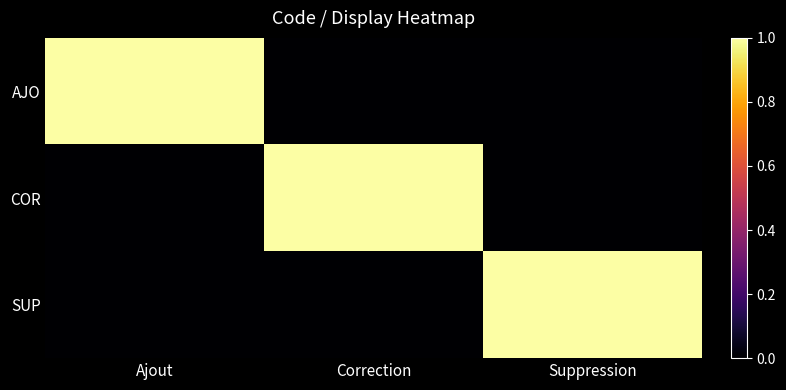

Which series has the largest range (max minus min)?

AJO